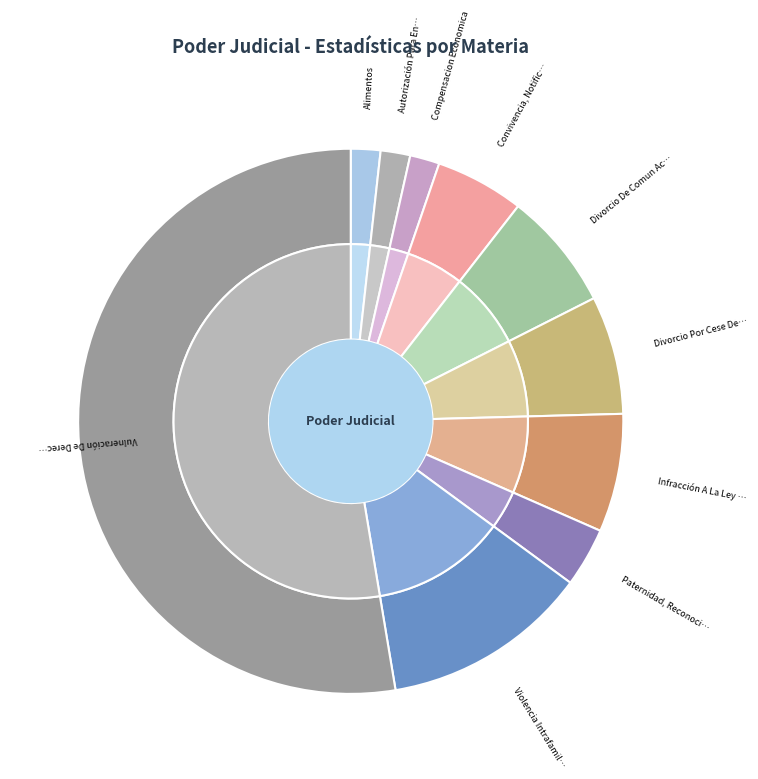

What is the majority slice?

Vulneración De Derechos